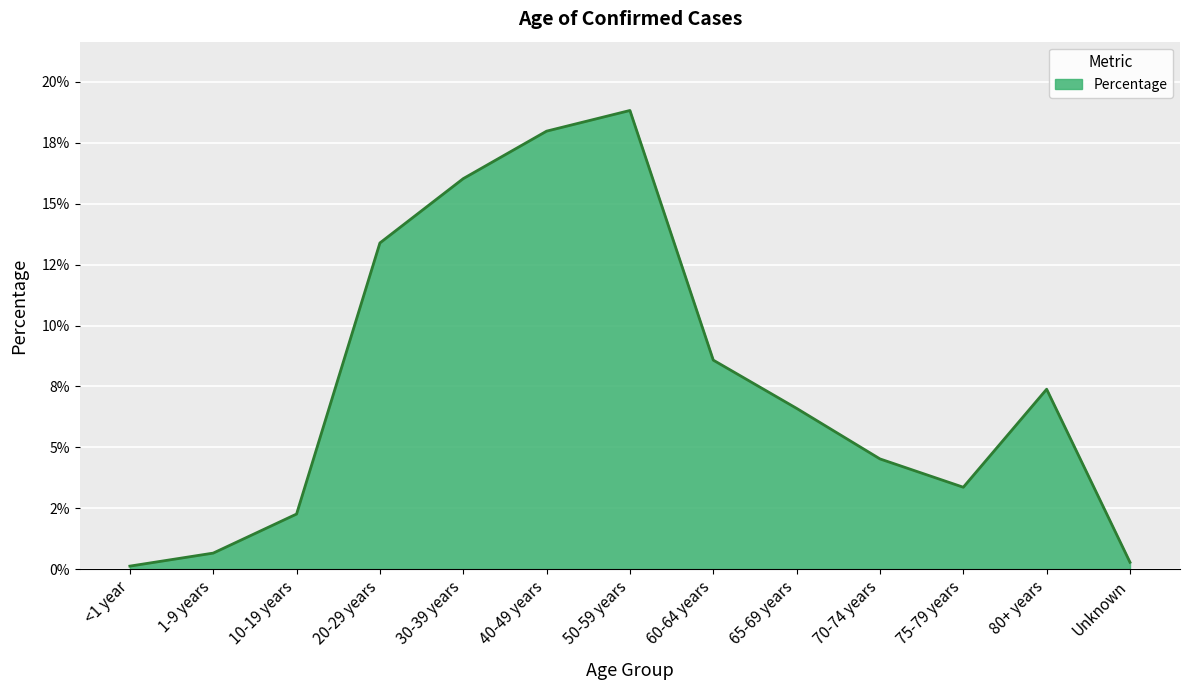

Does the chart have visible grid lines?

Yes